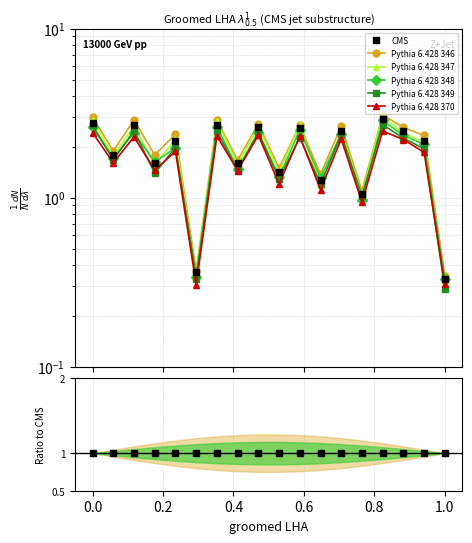

Reading left to right, list all the values displayed in this chart.

CMS: −0.2=2.7	0.0=1.8	0.2=2.7	0.4=1.6	0.6=2.2	0.8=0.4	1.0=2.7	1.2=1.6	8=2.6	9=1.4	10=2.6	11=1.3	12=2.5	13=1.1	14=2.9	15=2.5	16=2.2	17=0.3
Pythia 6.428 346: −0.2=3.0	0.0=1.9	0.2=2.9	0.4=1.8	0.6=2.4	0.8=0.4	1.0=2.9	1.2=1.7	8=2.7	9=1.5	10=2.7	11=1.4	12=2.7	13=1.1	14=3.1	15=2.6	16=2.3	17=0.3
Pythia 6.428 347: −0.2=2.9	0.0=1.8	0.2=2.7	0.4=1.6	0.6=2.2	0.8=0.3	1.0=2.8	1.2=1.6	8=2.7	9=1.4	10=2.7	11=1.2	12=2.5	13=1.0	14=3.0	15=2.4	16=2.1	17=0.3
Pythia 6.428 348: −0.2=2.6	0.0=1.7	0.2=2.4	0.4=1.6	0.6=2.0	0.8=0.3	1.0=2.6	1.2=1.5	8=2.4	9=1.3	10=2.5	11=1.3	12=2.4	13=1.0	14=2.9	15=2.3	16=2.1	17=0.3
Pythia 6.428 349: −0.2=2.7	0.0=1.7	0.2=2.5	0.4=1.4	0.6=2.0	0.8=0.3	1.0=2.5	1.2=1.5	8=2.4	9=1.3	10=2.3	11=1.2	12=2.4	13=1.0	14=2.7	15=2.3	16=1.9	17=0.3
Pythia 6.428 370: −0.2=2.4	0.0=1.6	0.2=2.3	0.4=1.5	0.6=1.9	0.8=0.3	1.0=2.3	1.2=1.4	8=2.3	9=1.2	10=2.3	11=1.1	12=2.2	13=0.9	14=2.5	15=2.2	16=1.9	17=0.3